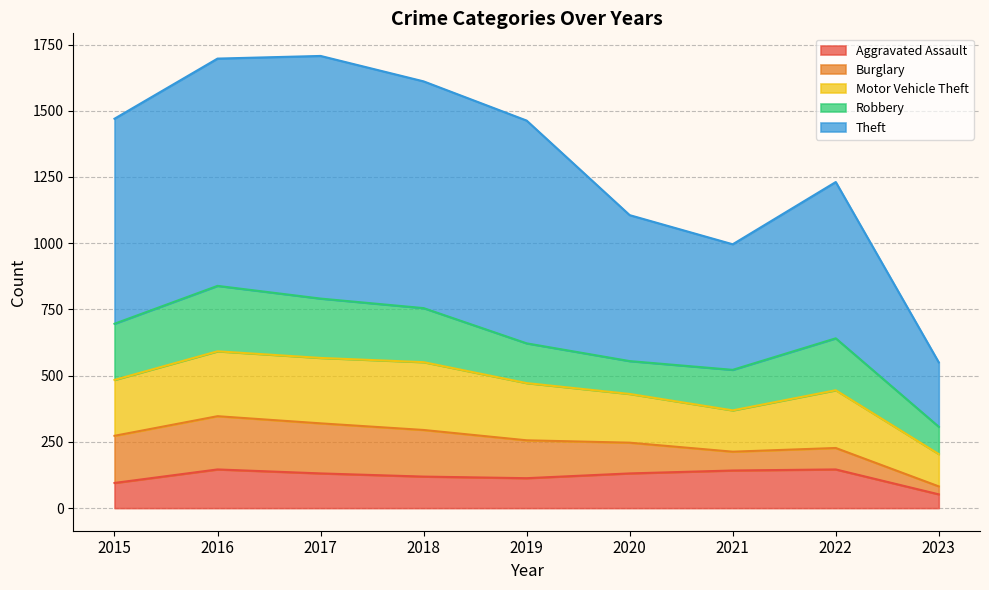

The value of Theft at 2022 is 590. True or false?

True